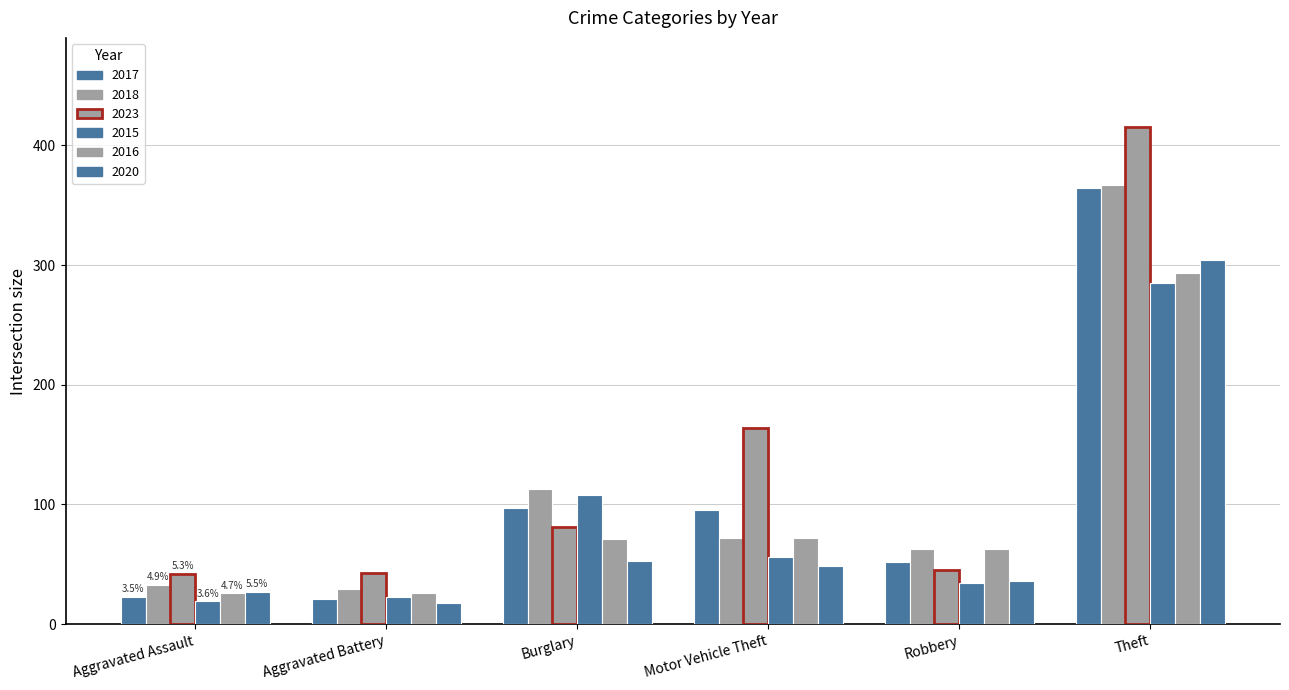

What is the value of the 2017 bar at the 6th from the left?

364